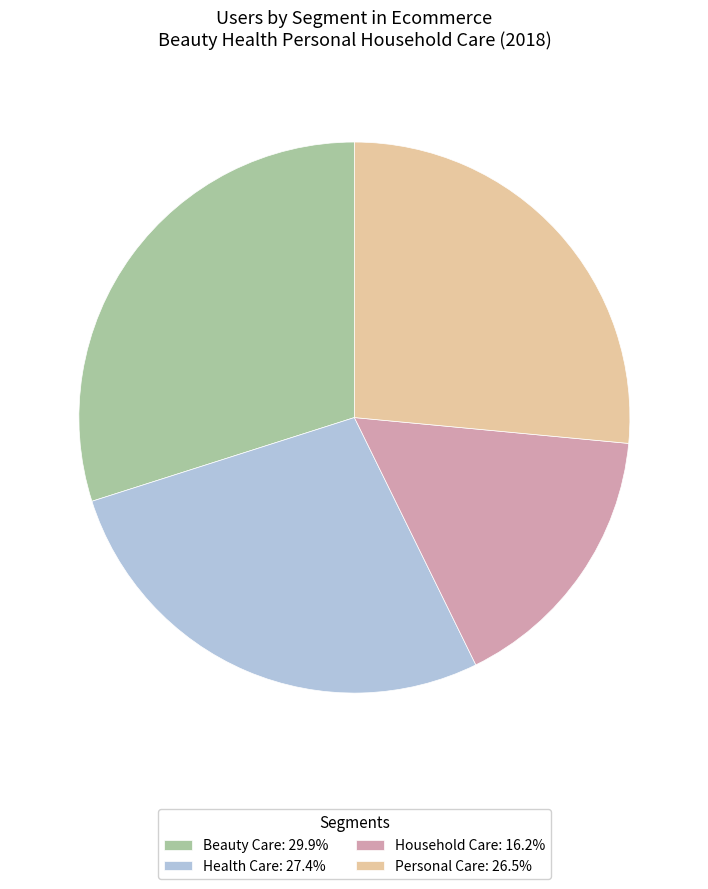

Does Personal Care: 26.5% represent more than half of the total?

No